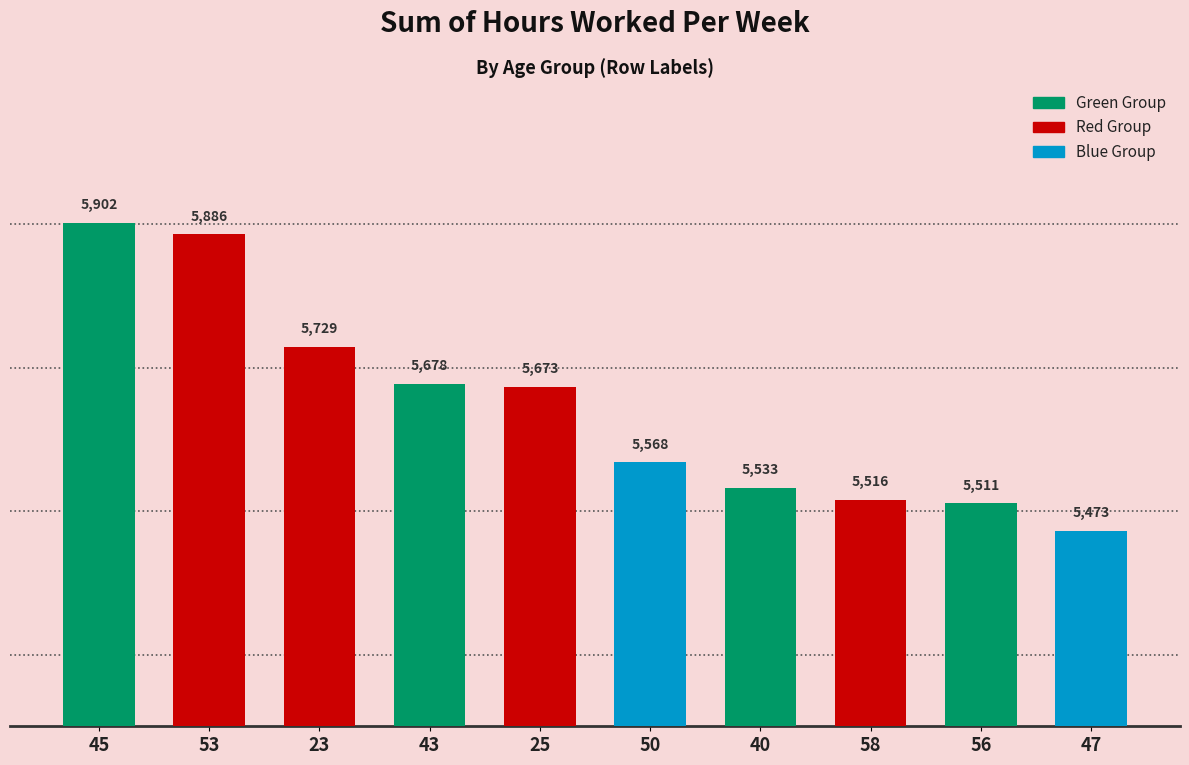

True or false: the data shows 2318 at 56.

False